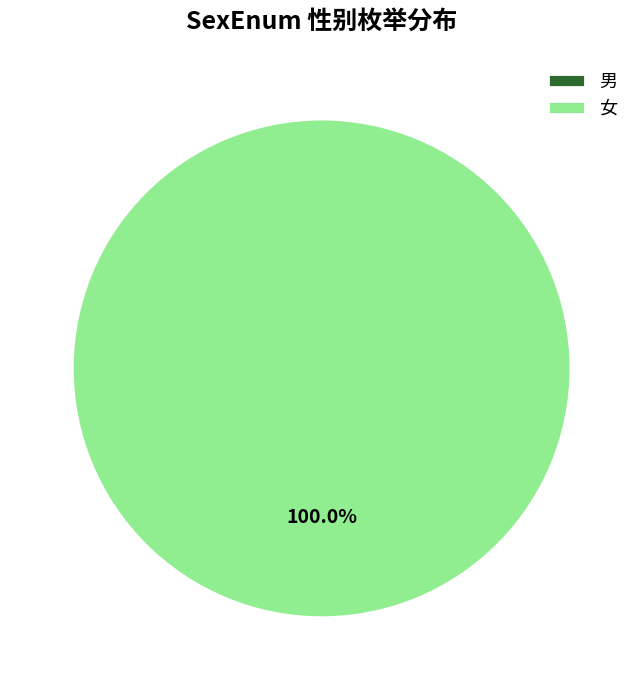

The 女 slice represents 100% of the pie. True or false?

True